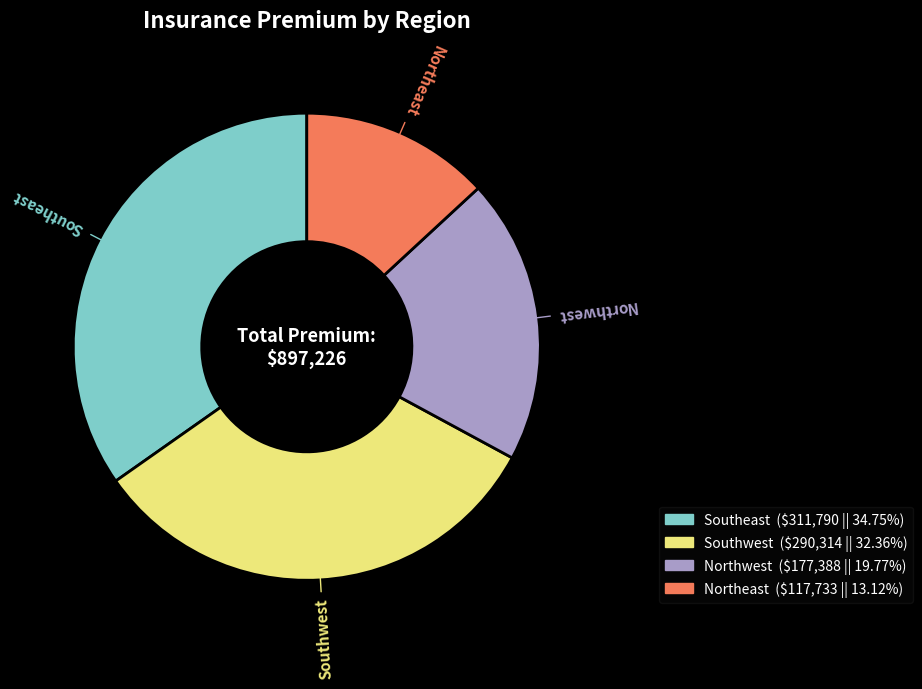

Is there a majority slice in this chart?

No